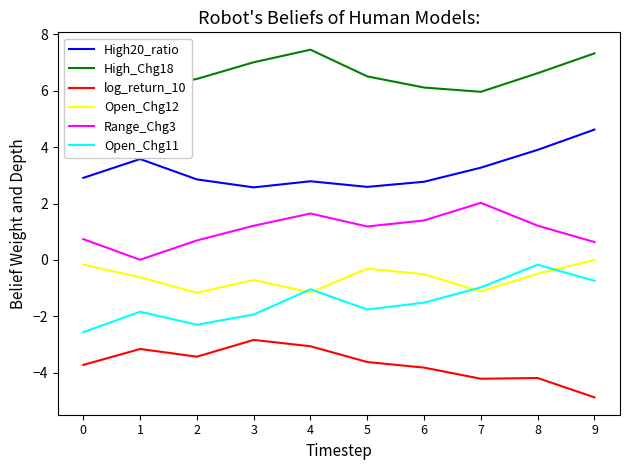

What is the value of the Open_Chg12 point at the 8th from the left?

-1.1